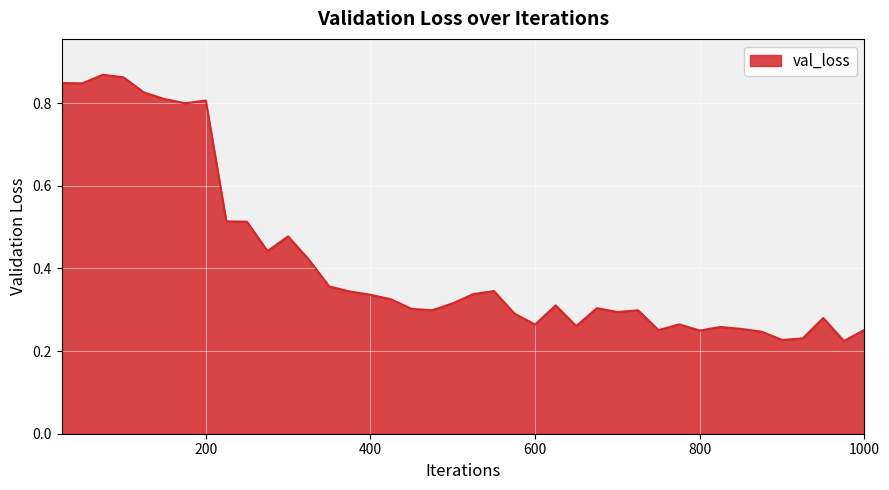

What is the difference between the maximum and minimum values?

0.6